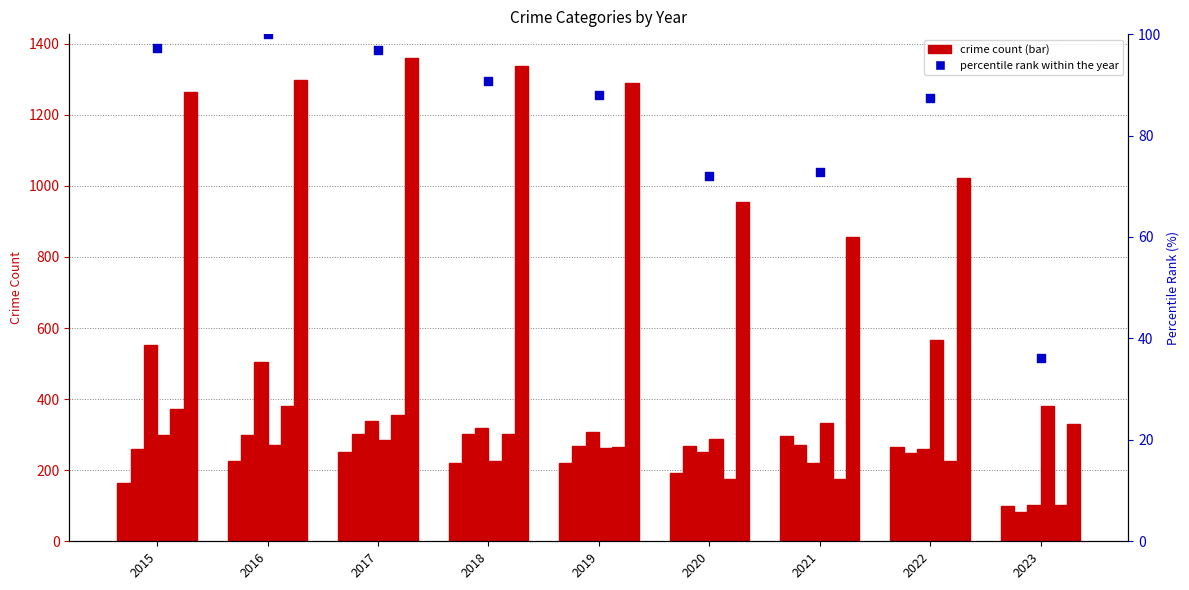

At how many categories does at least one series exceed 1336?

2